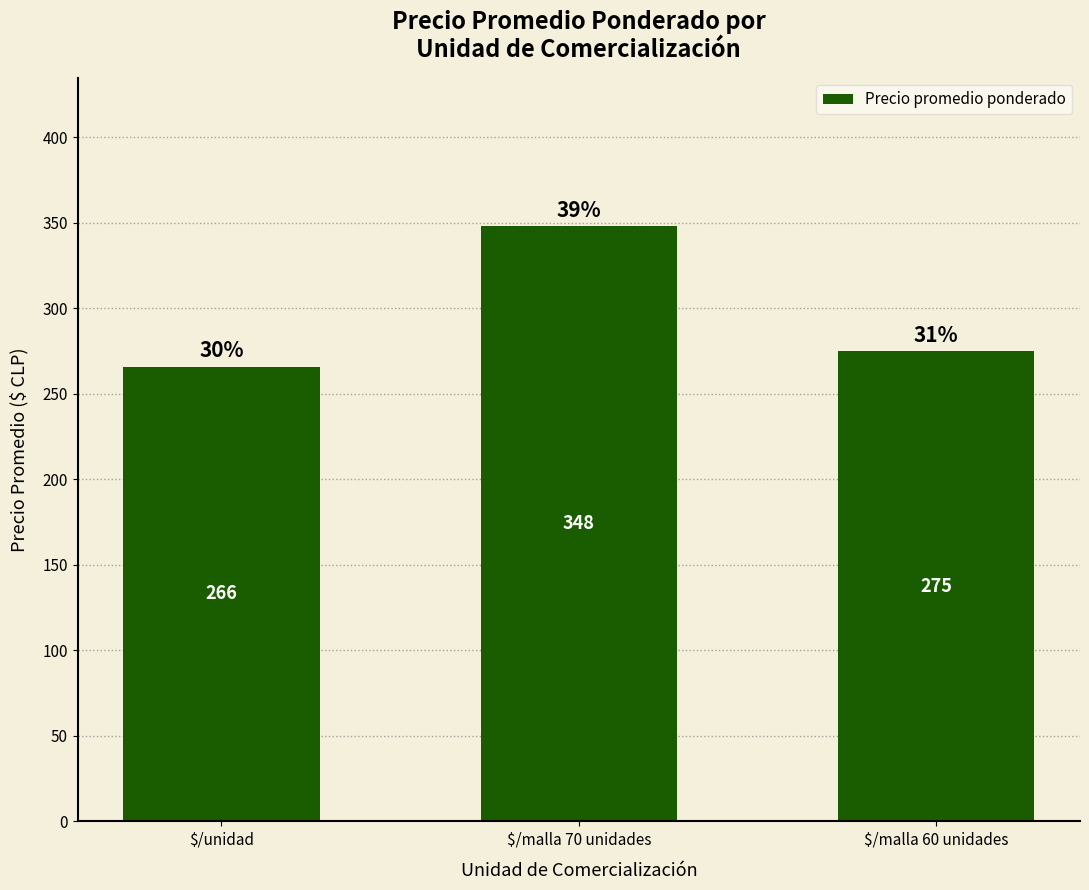

What is the label of the 1st bar from the right?

$/malla 60 unidades